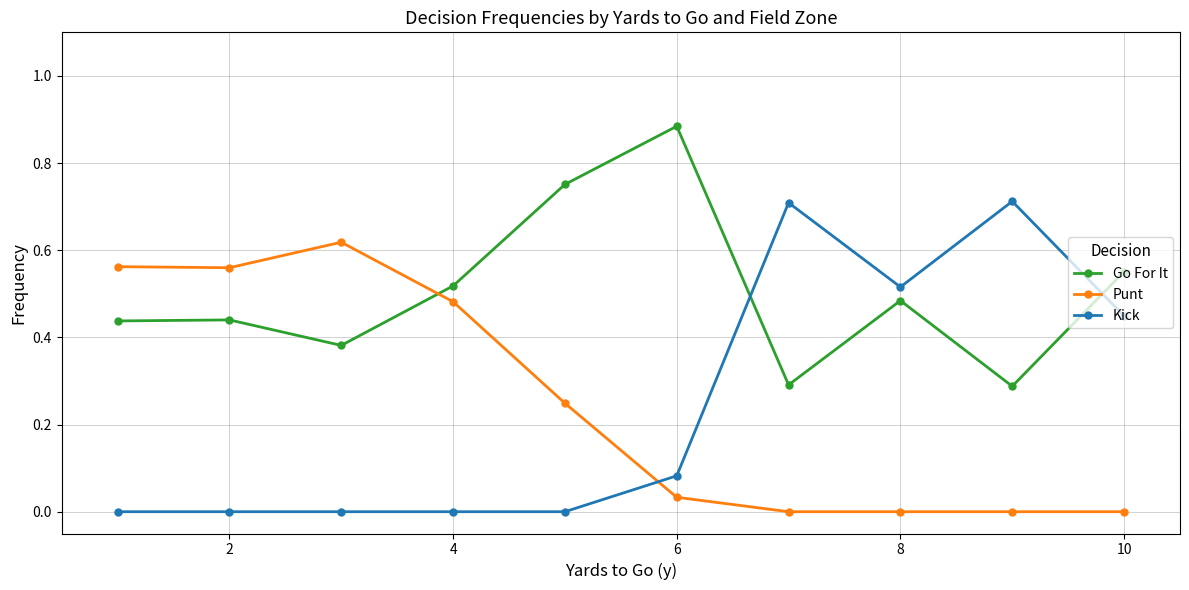

After their last crossing, which series has the higher values: Kick or Punt?

Kick